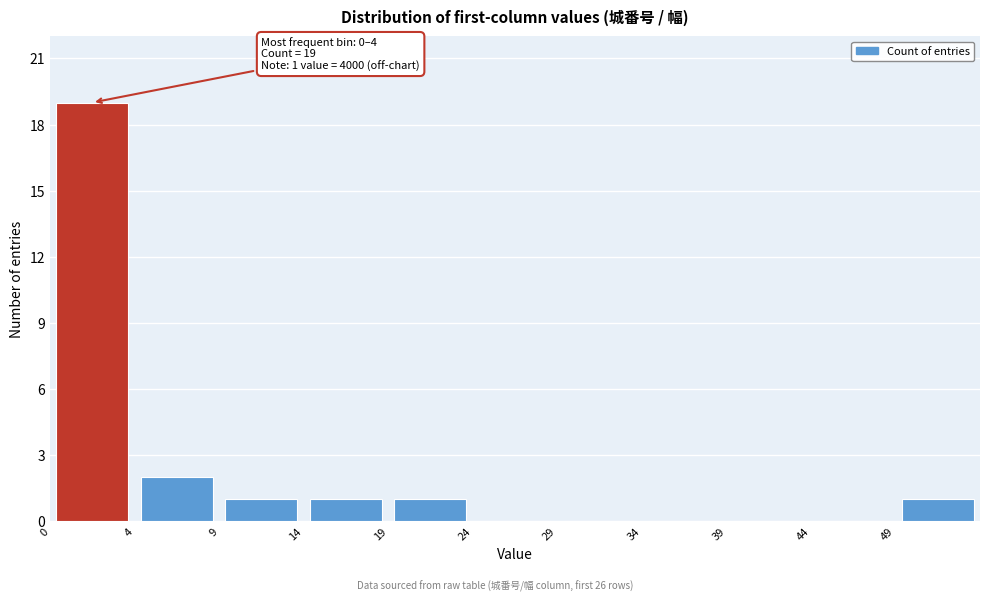

Which range on the x-axis has the tallest bar?

-0.5 to 4.5